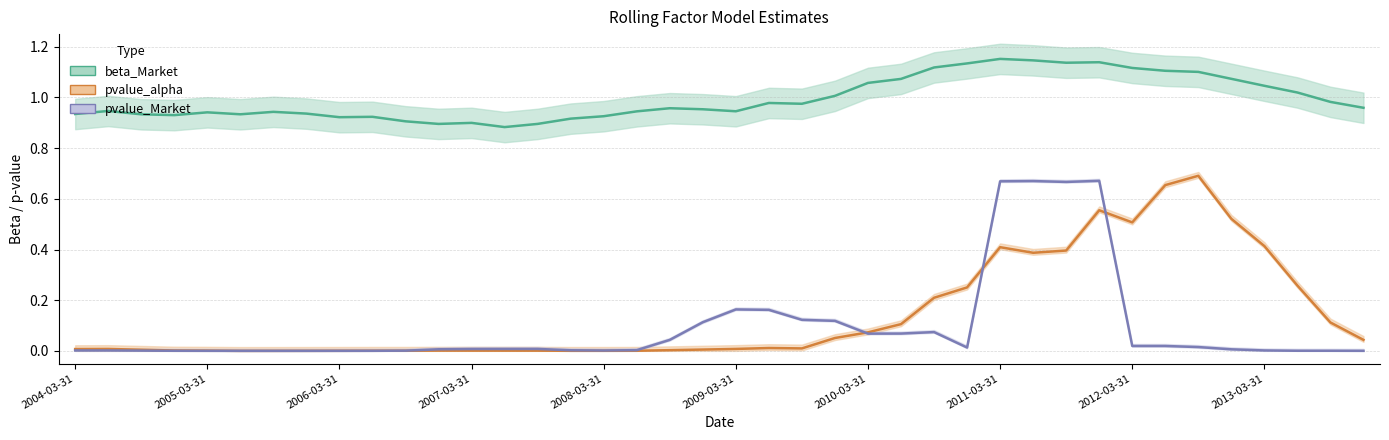

Does the chart display data point markers on the line(s)?

No